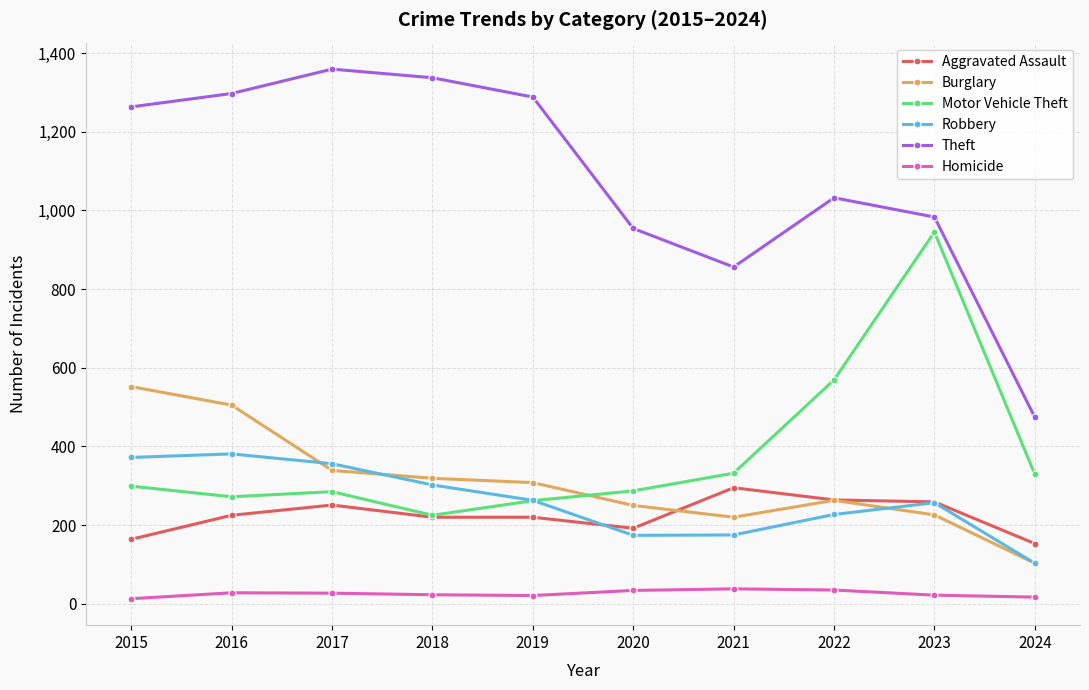

True or false: Aggravated Assault has more than 0 interior local peaks.

True